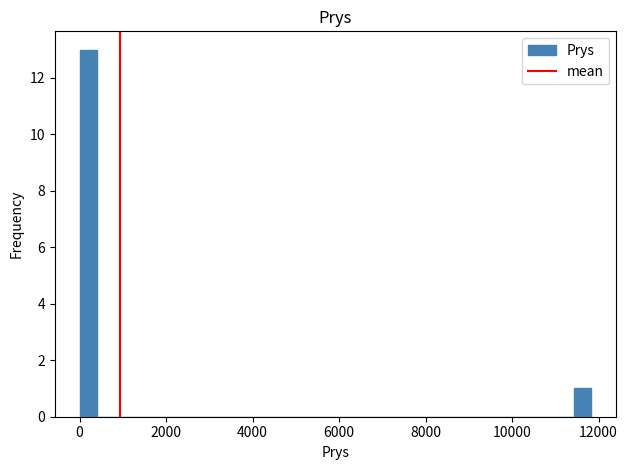

Read against the x-axis, roughly where is the centre of the tallest bar?

200